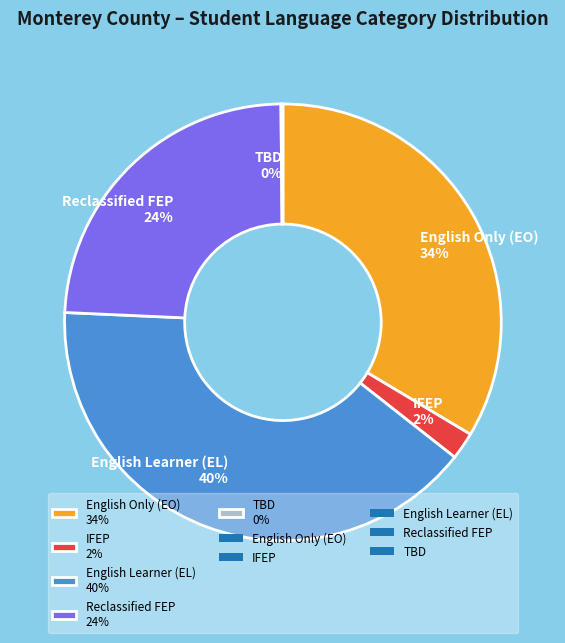

To the nearest percent, what is the difference between the largest and smallest slice percentages?

40%